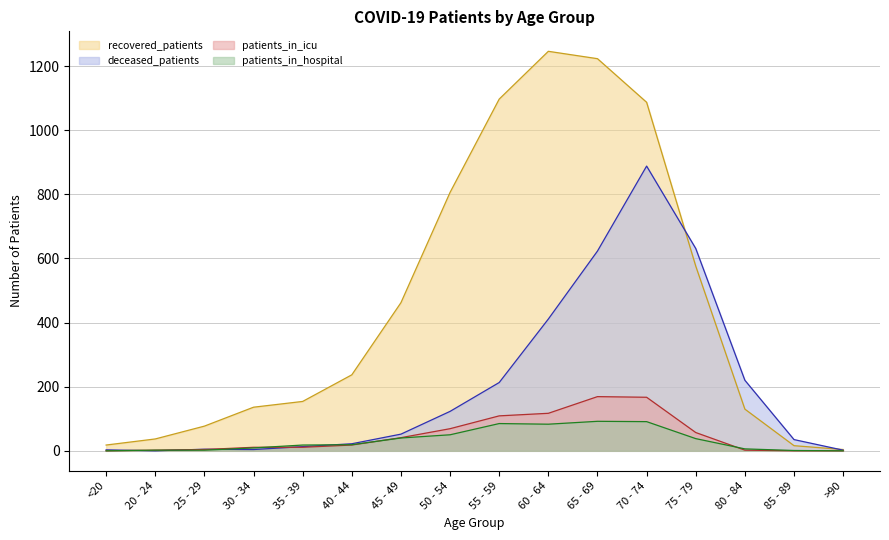

What is the spread (max minus min) of values at 45 - 49?

422